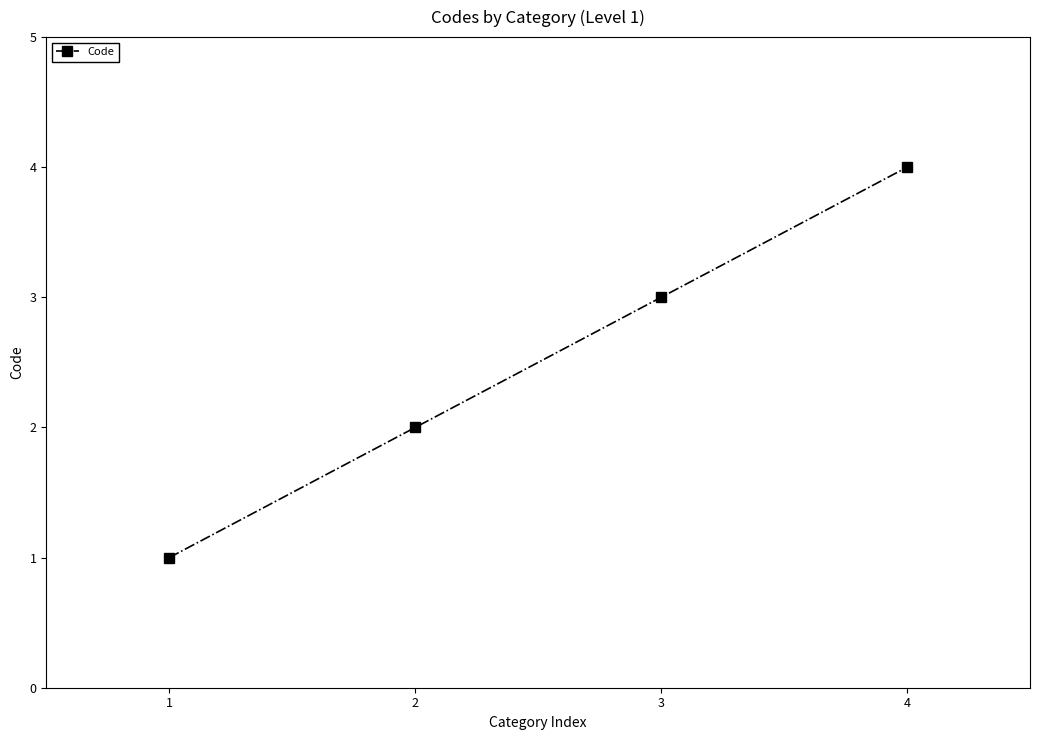

True or false: the data shows 1 at 2.

False